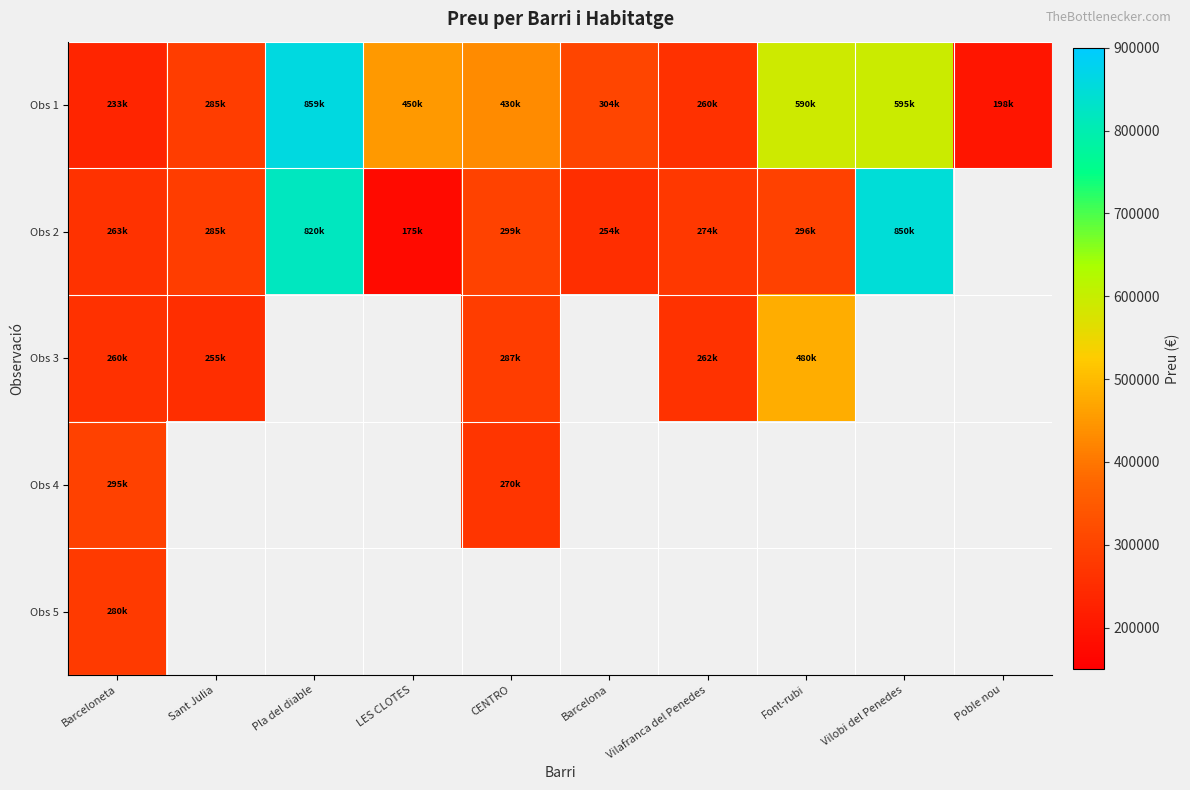

What is the maximum value for Obs 3?

480000.0